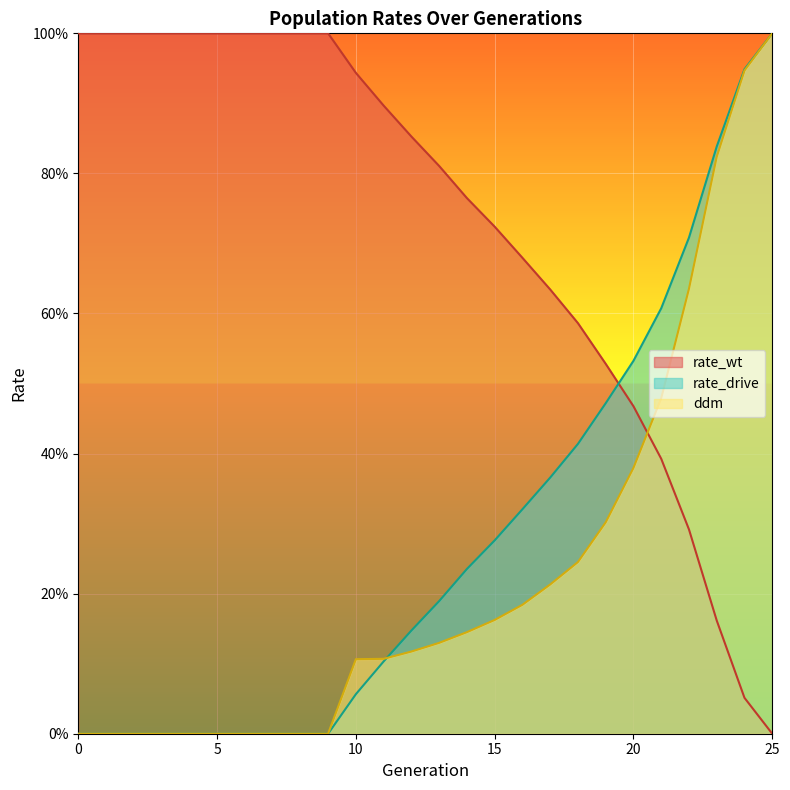

Between 6 and 22, which series saw the biggest shift?

rate_drive